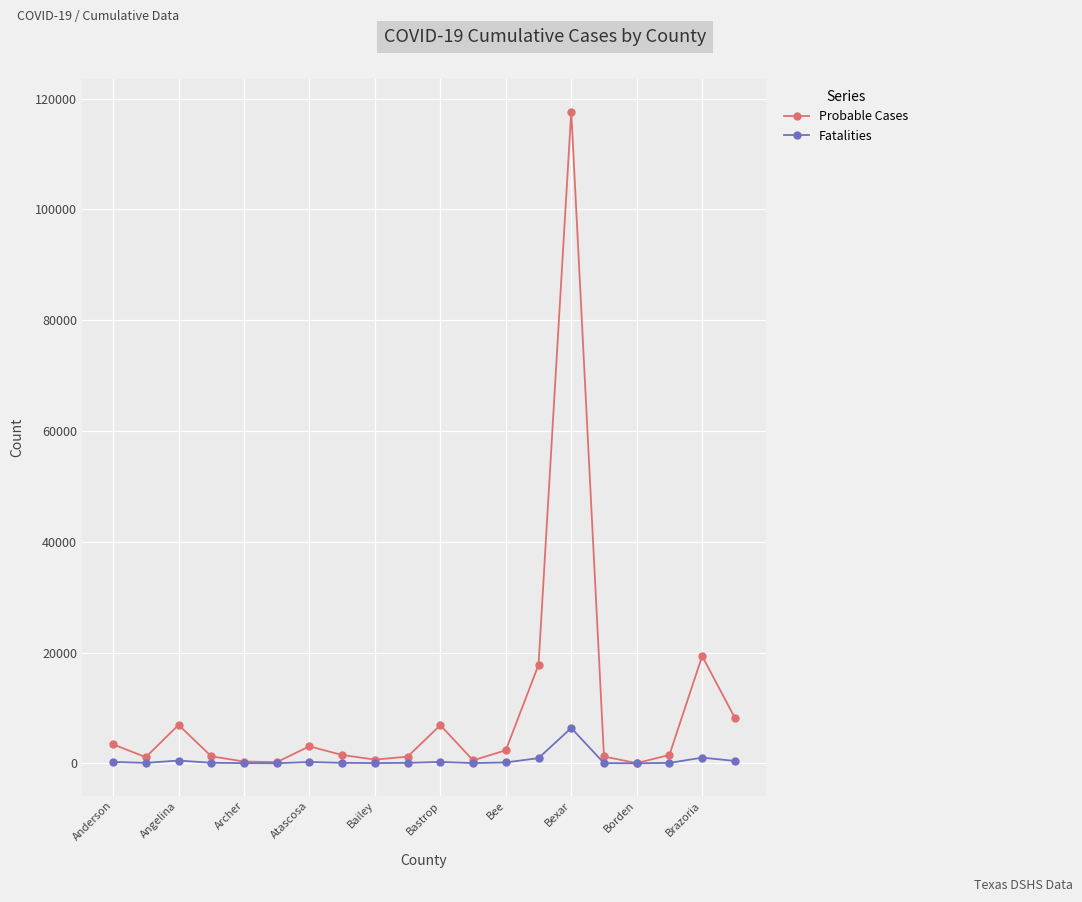

Which series has the largest range (max minus min)?

Probable Cases